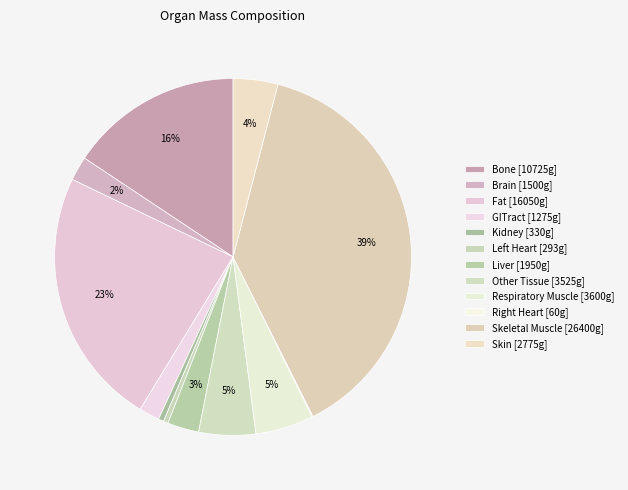

Is there any slice that represents more than half of the pie?

No